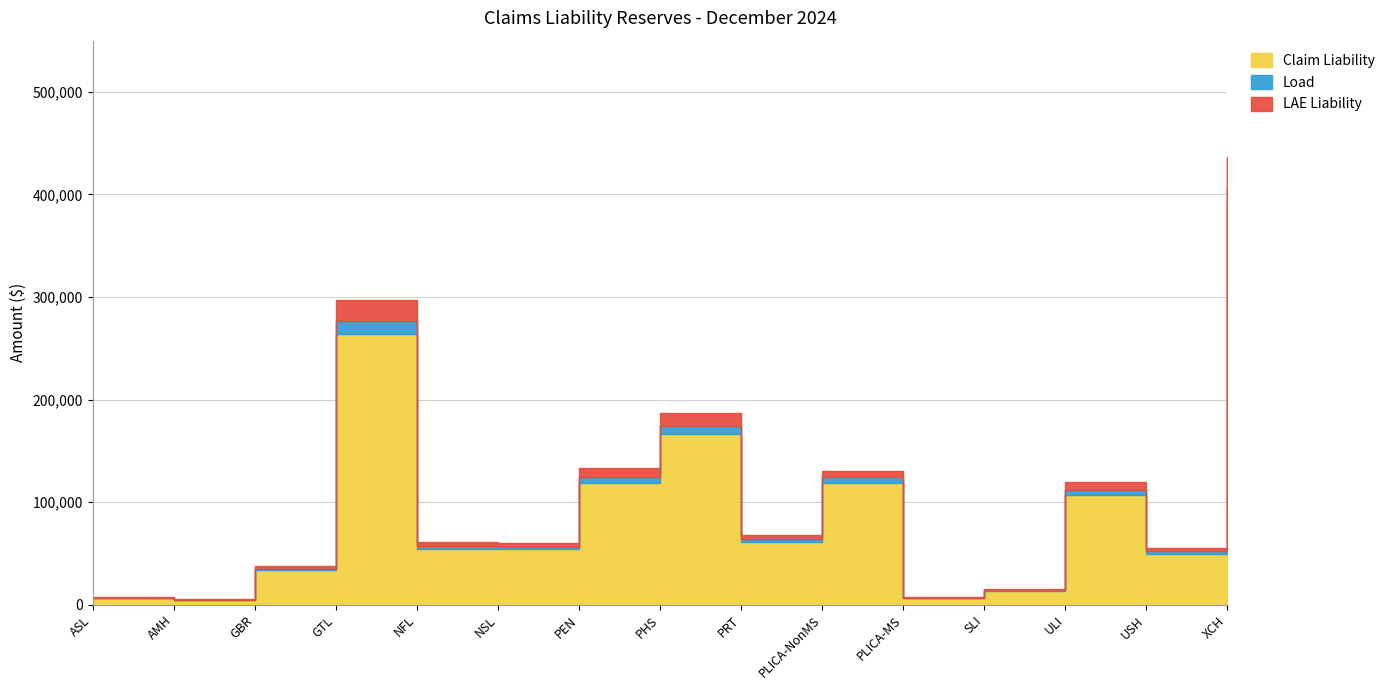

In Claim Liability, how many points are higher than both neighbors (excluding endpoints)?

4